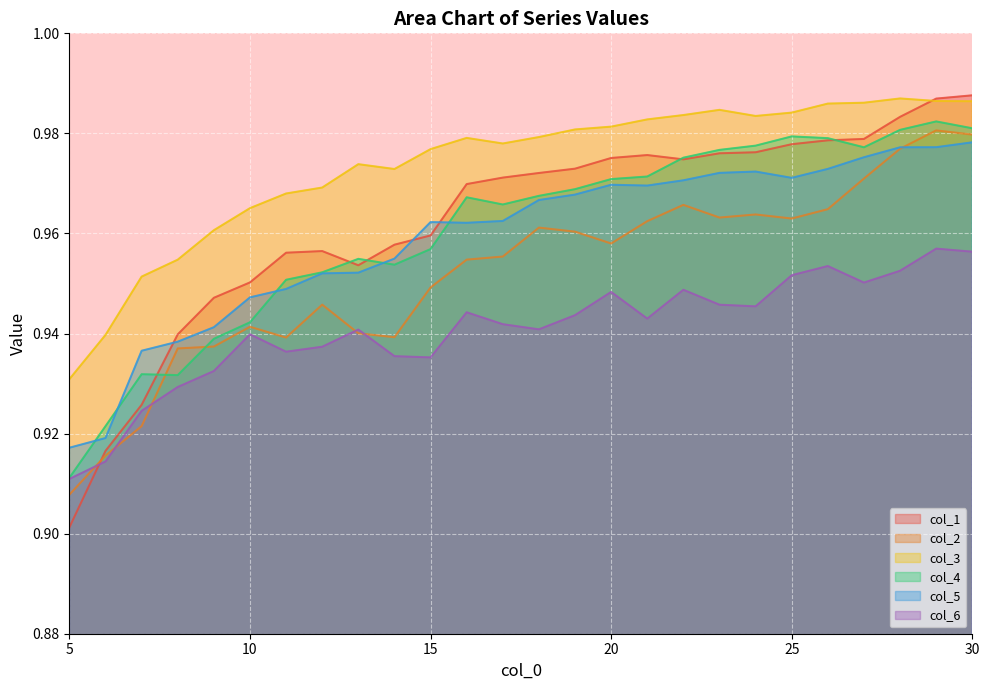

Between 28 and 21, which is larger?

28